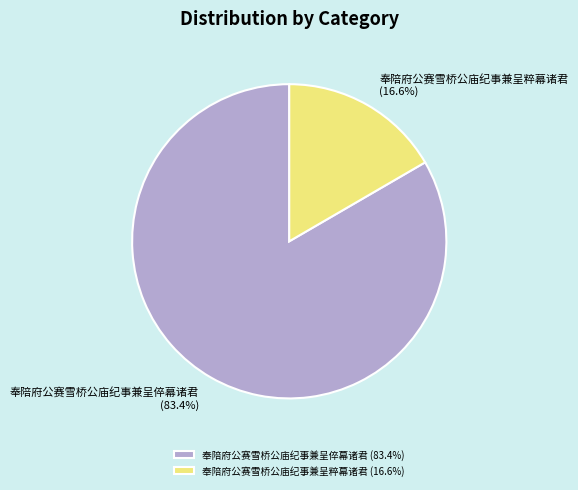

How many slices are in this pie chart?

2